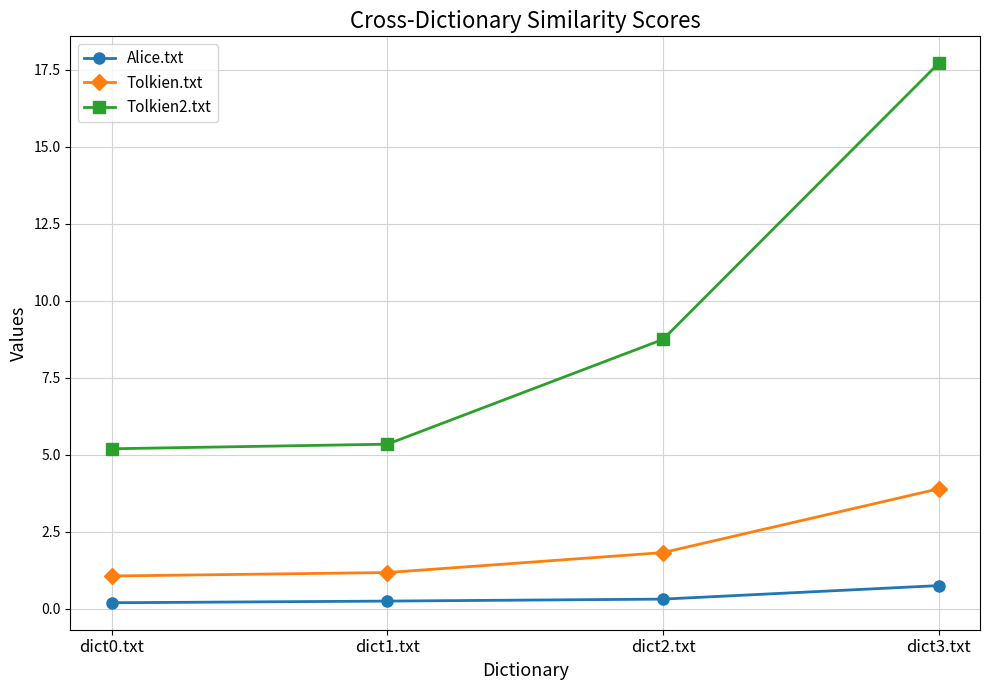

Rank the series by their maximum value, from lowest to highest.

Alice.txt, Tolkien.txt, Tolkien2.txt